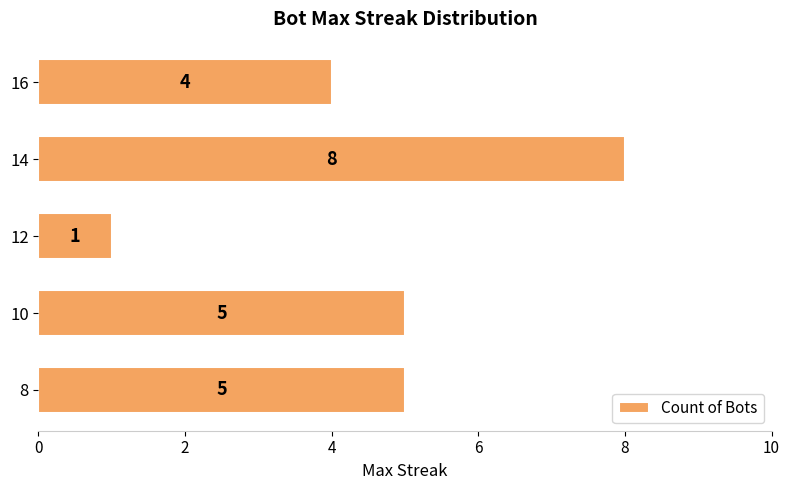

Between 14 and 12, which is larger?

14